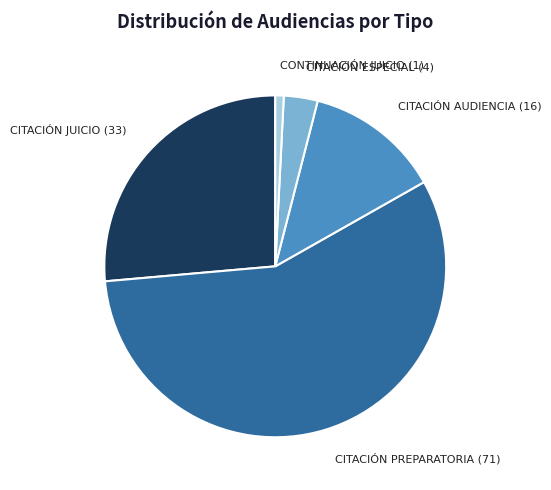

Do CITACIÓN PREPARATORIA and CITACIÓN ESPECIAL together represent more than half of the pie?

Yes